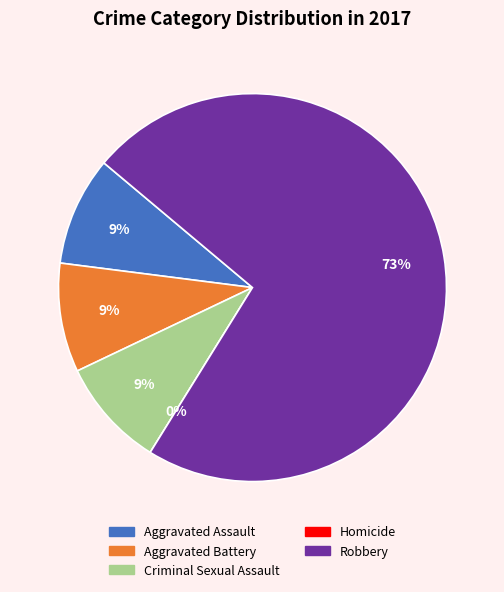

To the nearest percent, what portion does Aggravated Battery represent?

9%